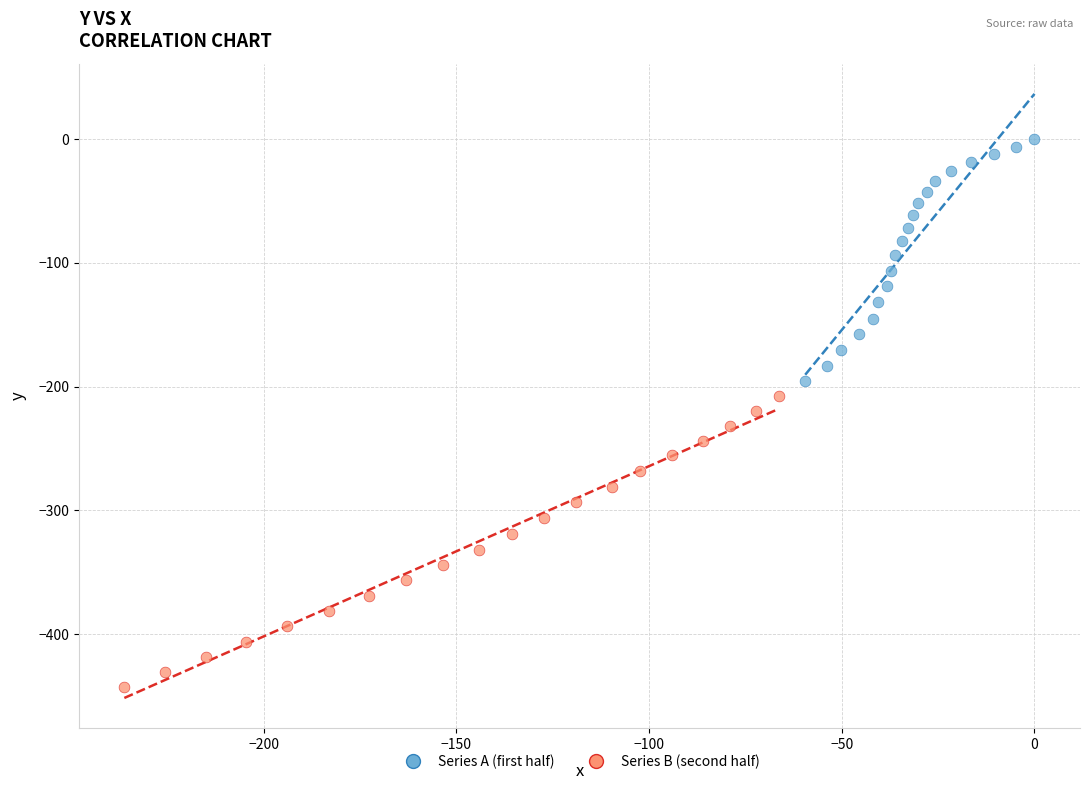

Which series contains the highest Y value?

Series A (first half)